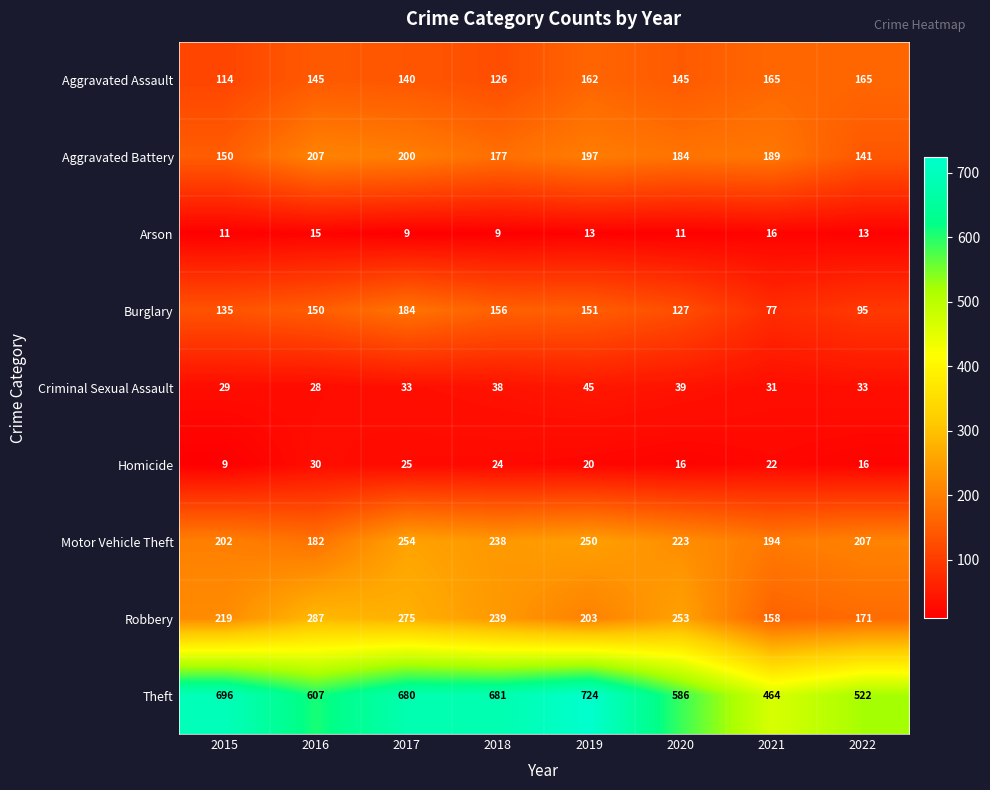

Where does the Homicide series first go above 22?

2016